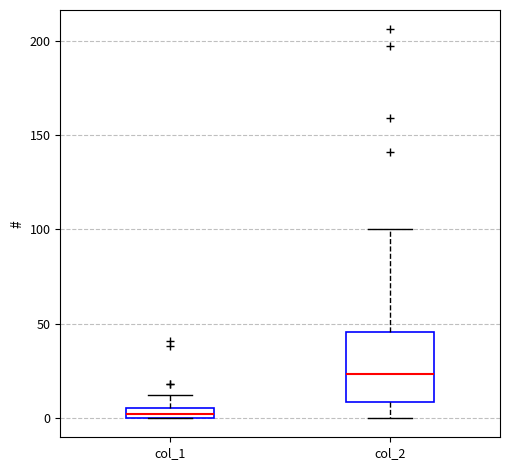

Where is the lower edge of the box for col_2 on the y-axis? The values are not printed on the chart, so give them approximately, as read against the axis.

10